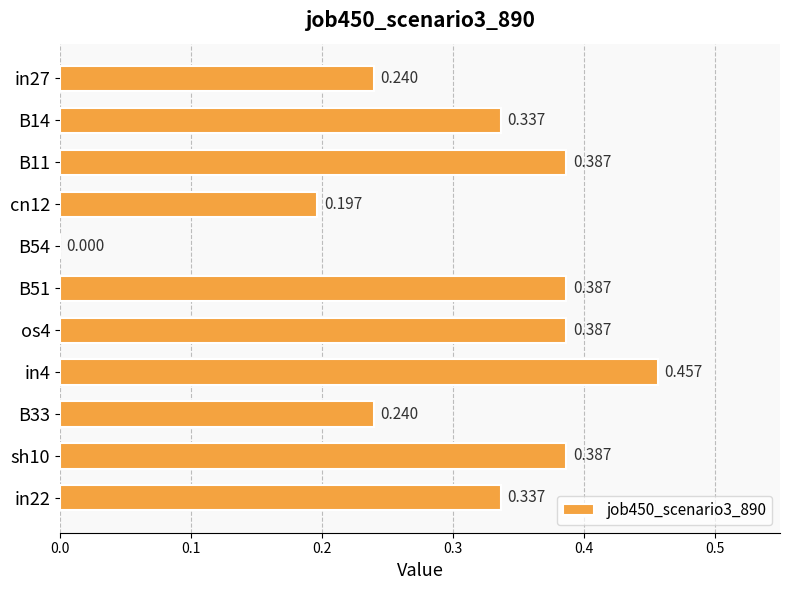

How many values exceed 0?

10